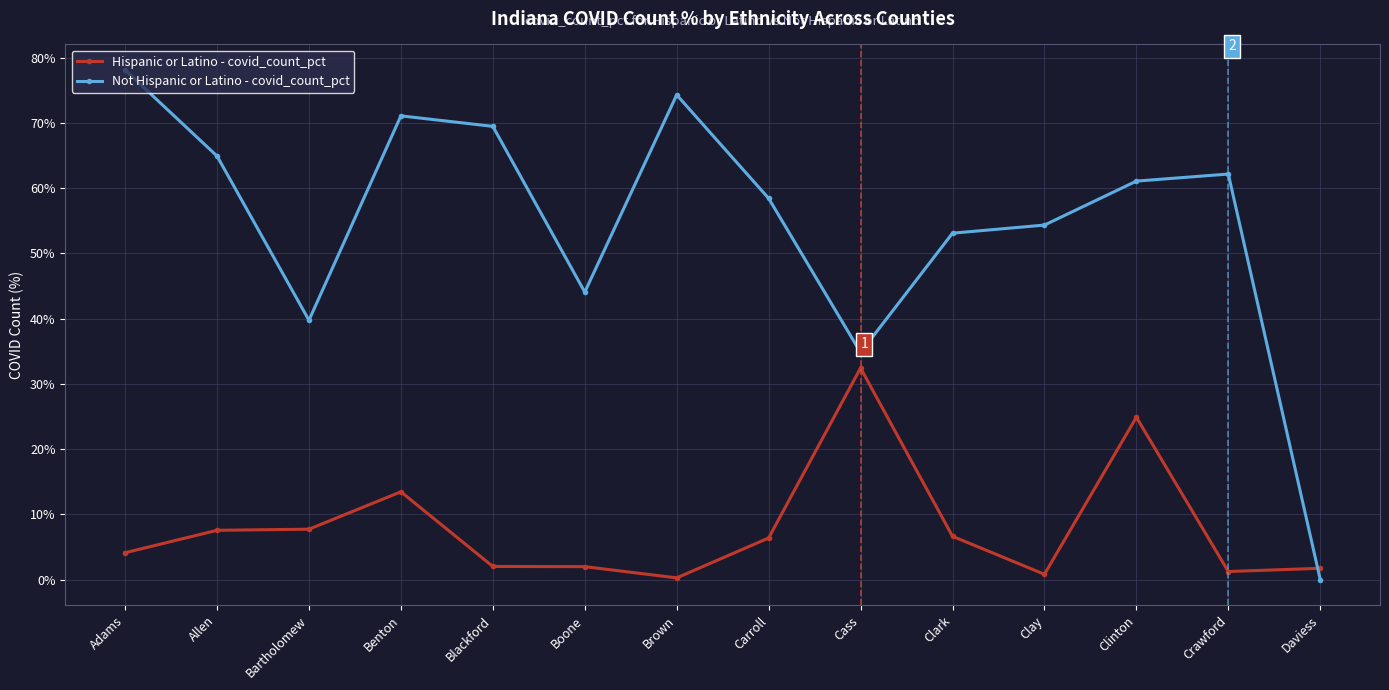

Does the chart have visible grid lines?

Yes